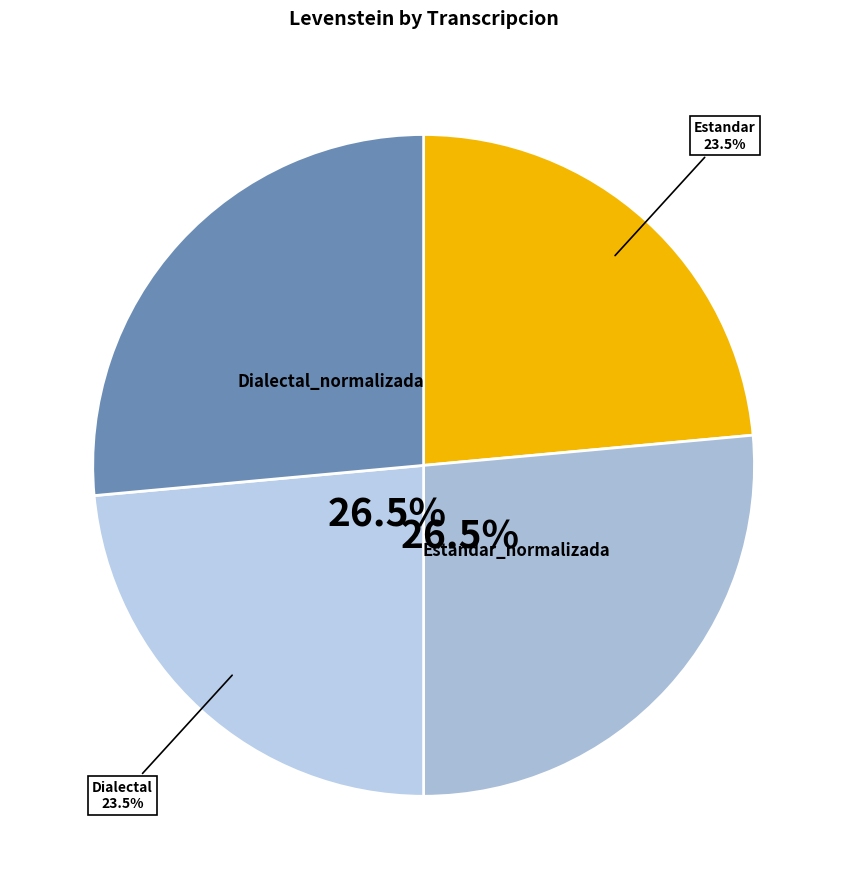

Which slice is the largest?

Estandar_normalizada